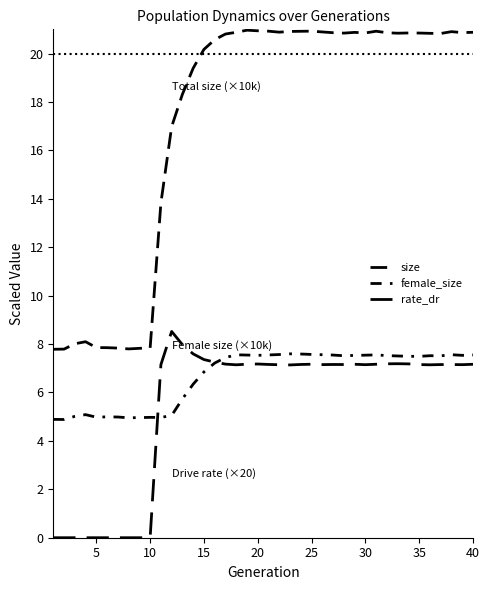

Which series ends up on top after the final intersection of female_size and rate_dr?

female_size